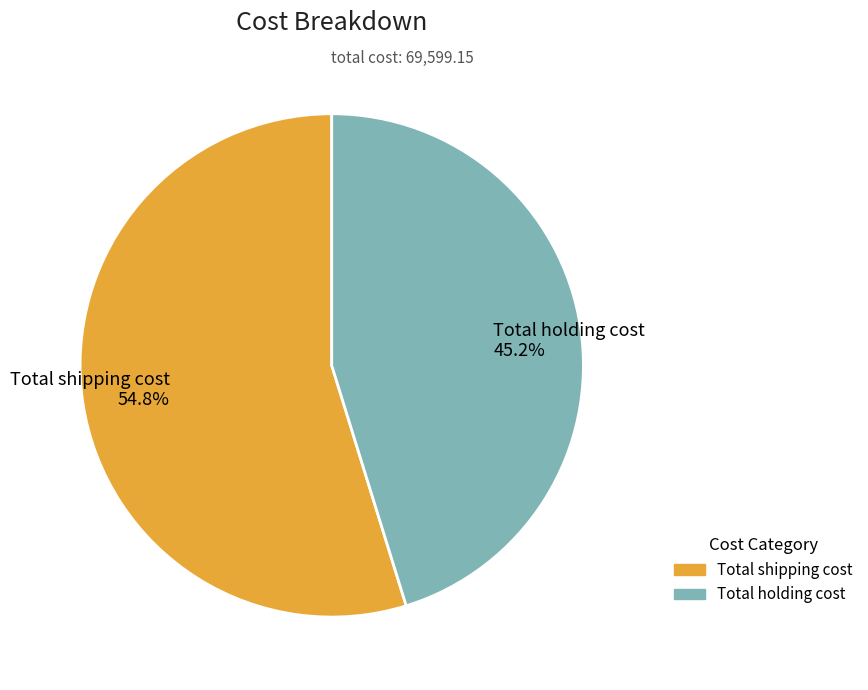

What is the ratio of the value at Total shipping cost to the value at Total holding cost?

1.2